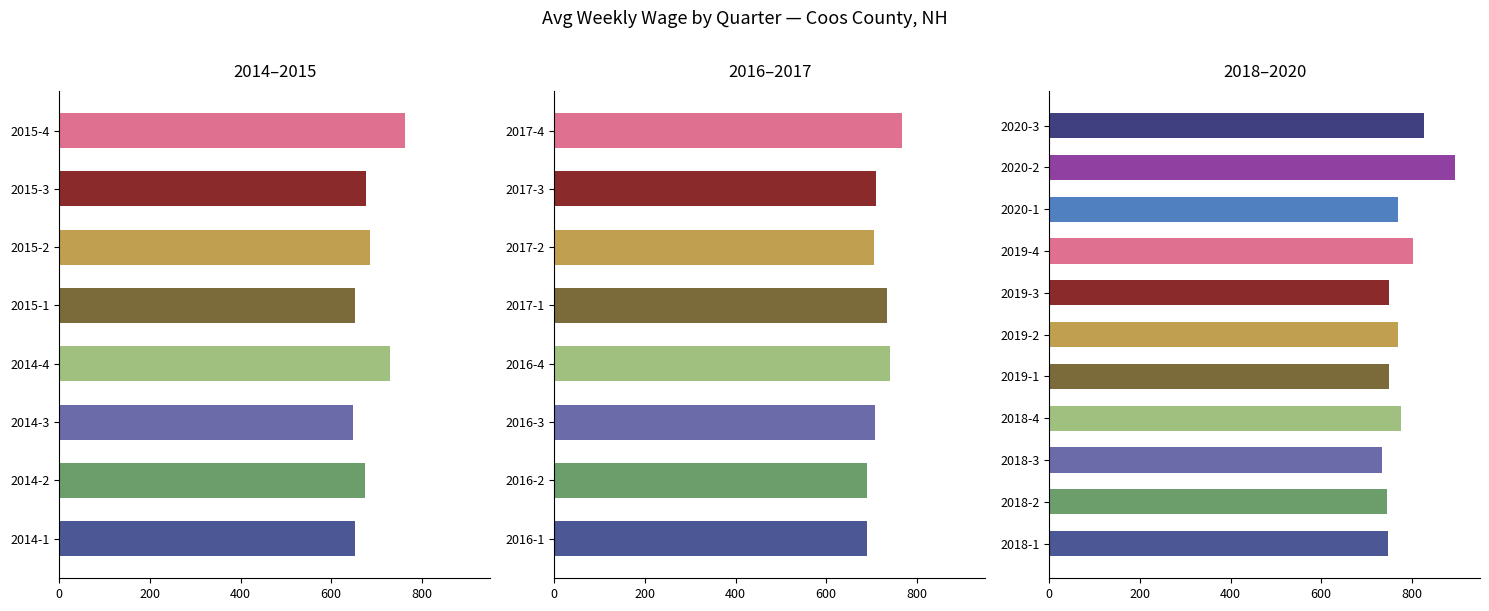

True or false: avg_wkly_wage has a value of 297 at 2017-3.

False